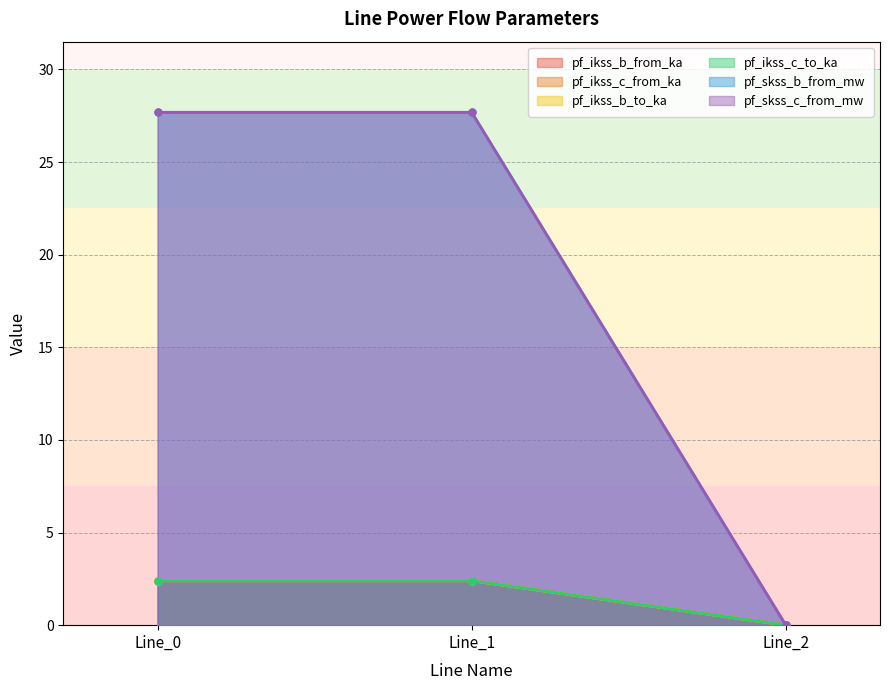

The value of pf_skss_c_from_mw at Line_2 is -13.3. True or false?

False